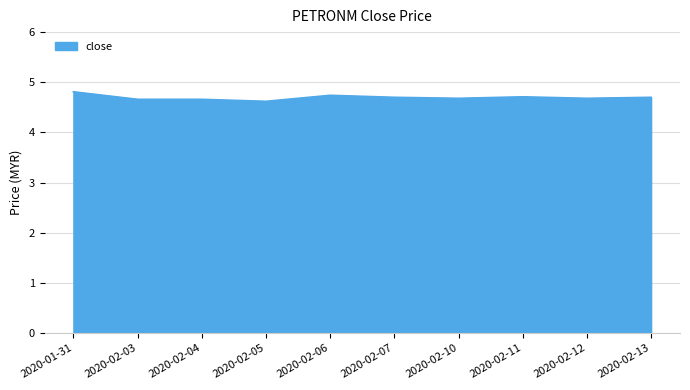

What position from the left is 2020-02-03?

2